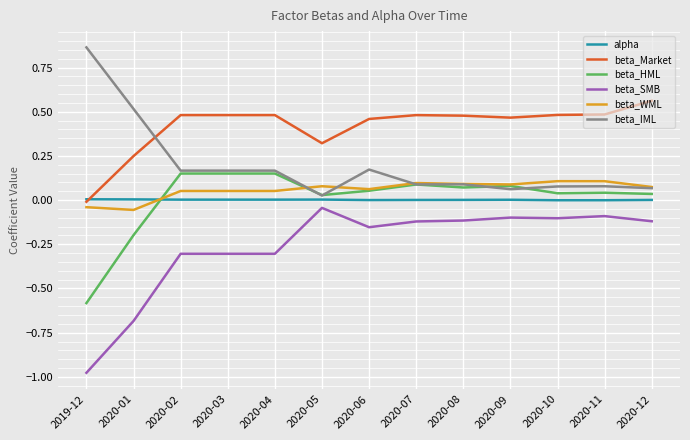

Which category has the highest value in the beta_IML series?

2019-12